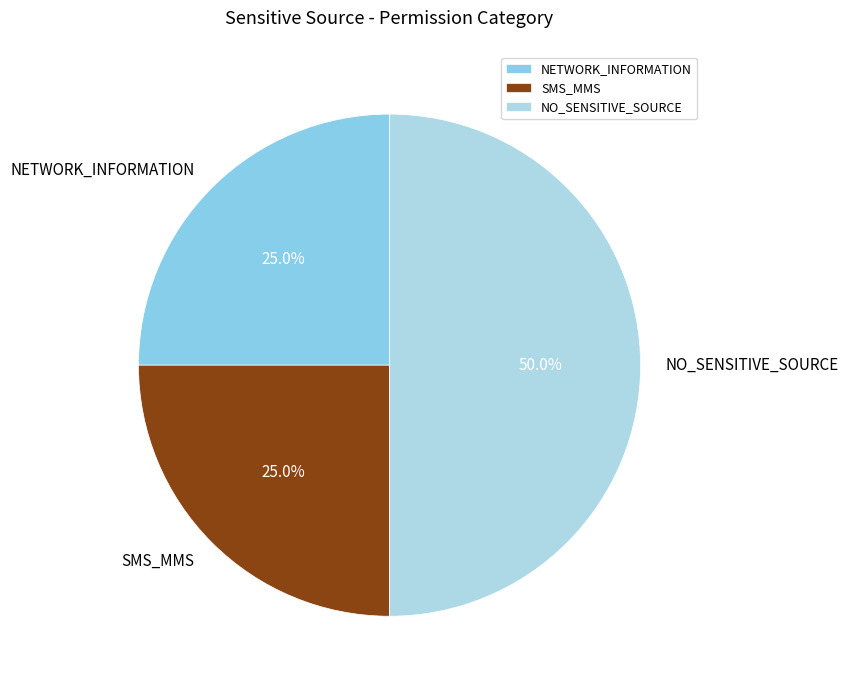

To the nearest percent, what is the difference between the largest and smallest slice percentages?

25%